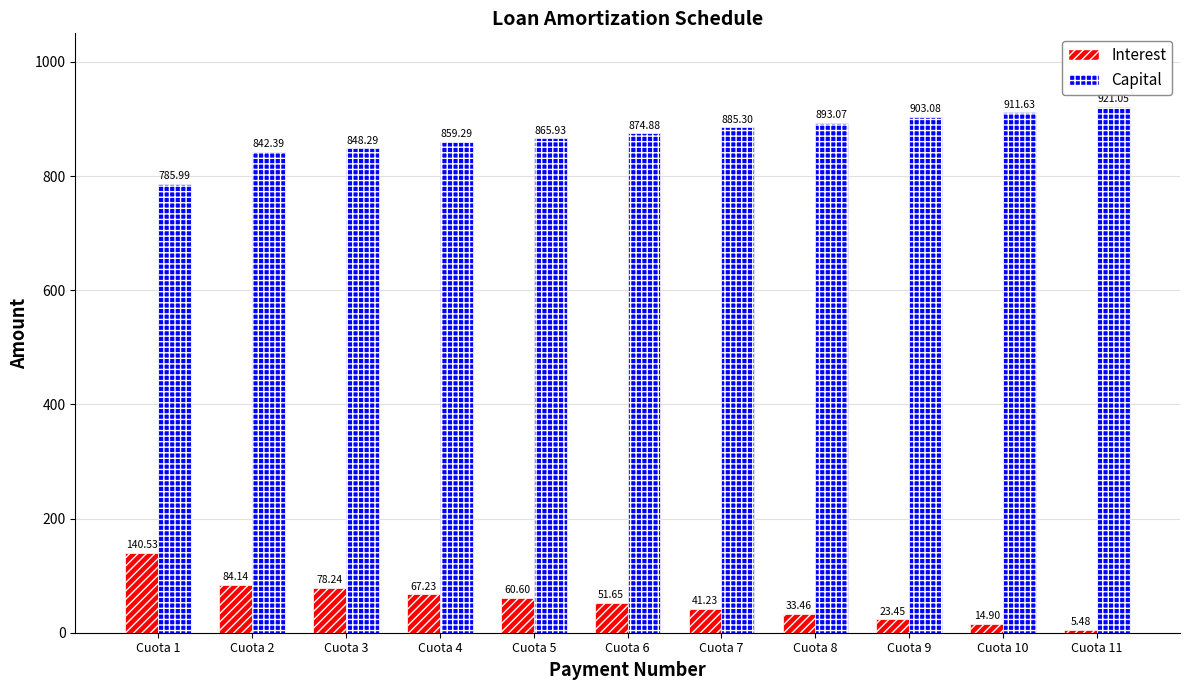

At which category does the chart reach its peak across all series?

Cuota 11